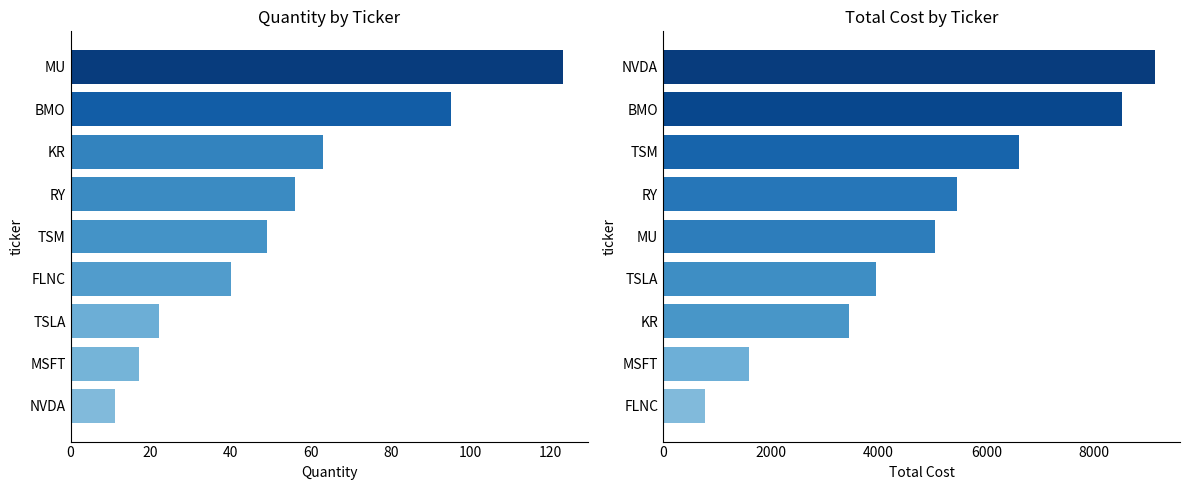

At 60, list the series in order from largest to smallest.

totalcost, quantity